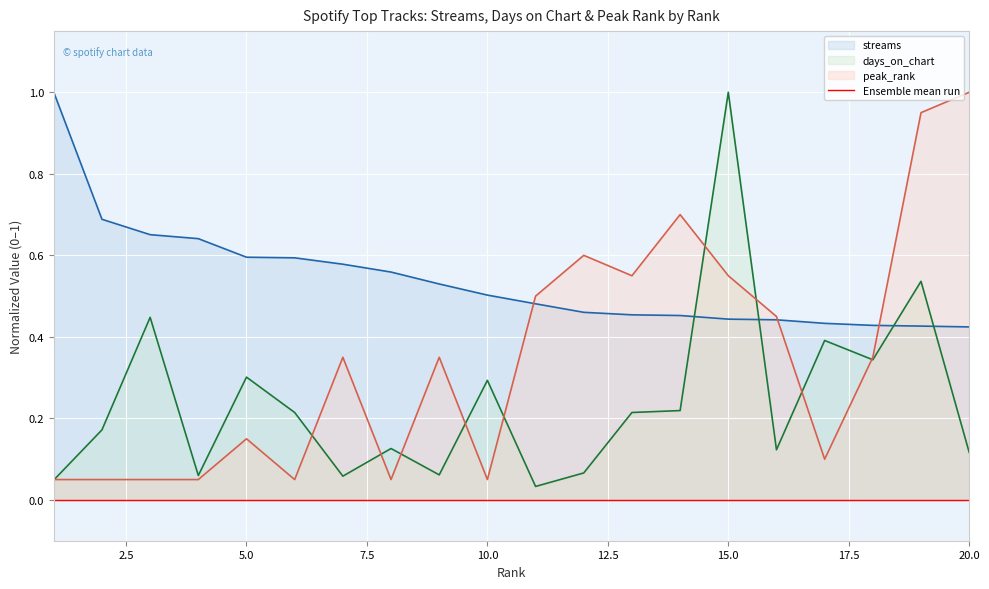

Where is peak_rank nearest to the value 0?

1